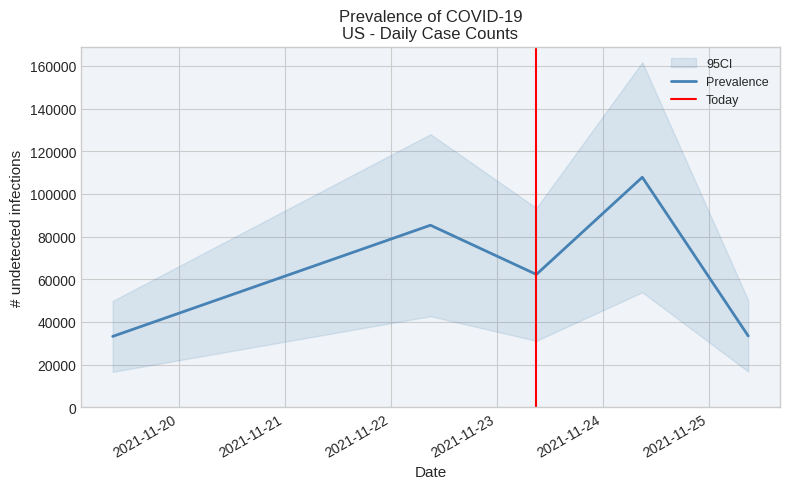

Between 20211122090000 and 20211125090000, which is larger?

20211122090000